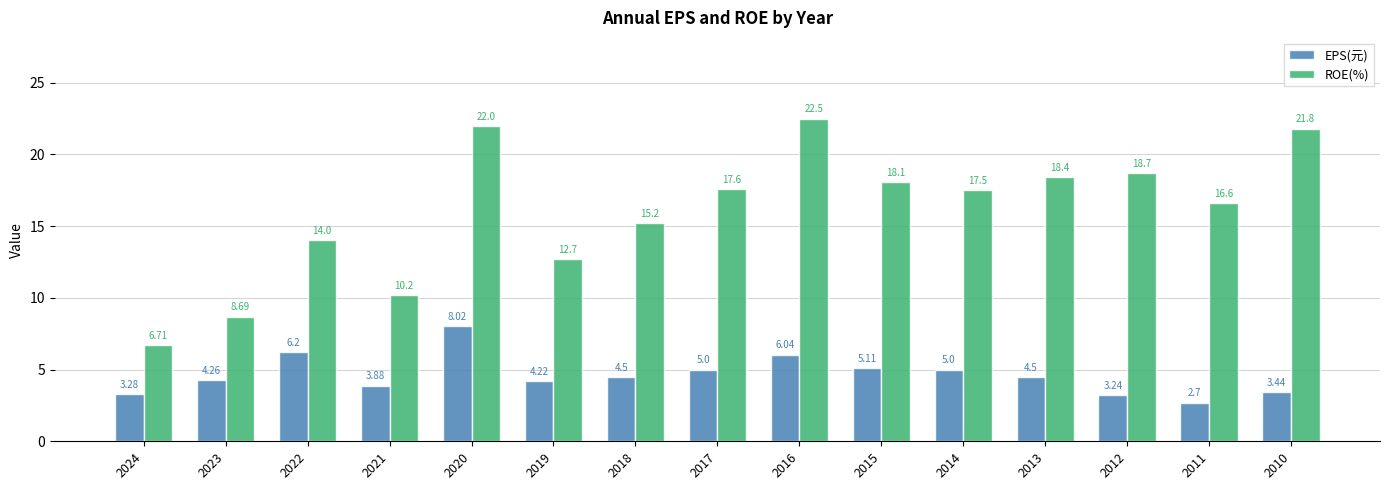

The value of EPS(元) at 2023 is 6.7. True or false?

False